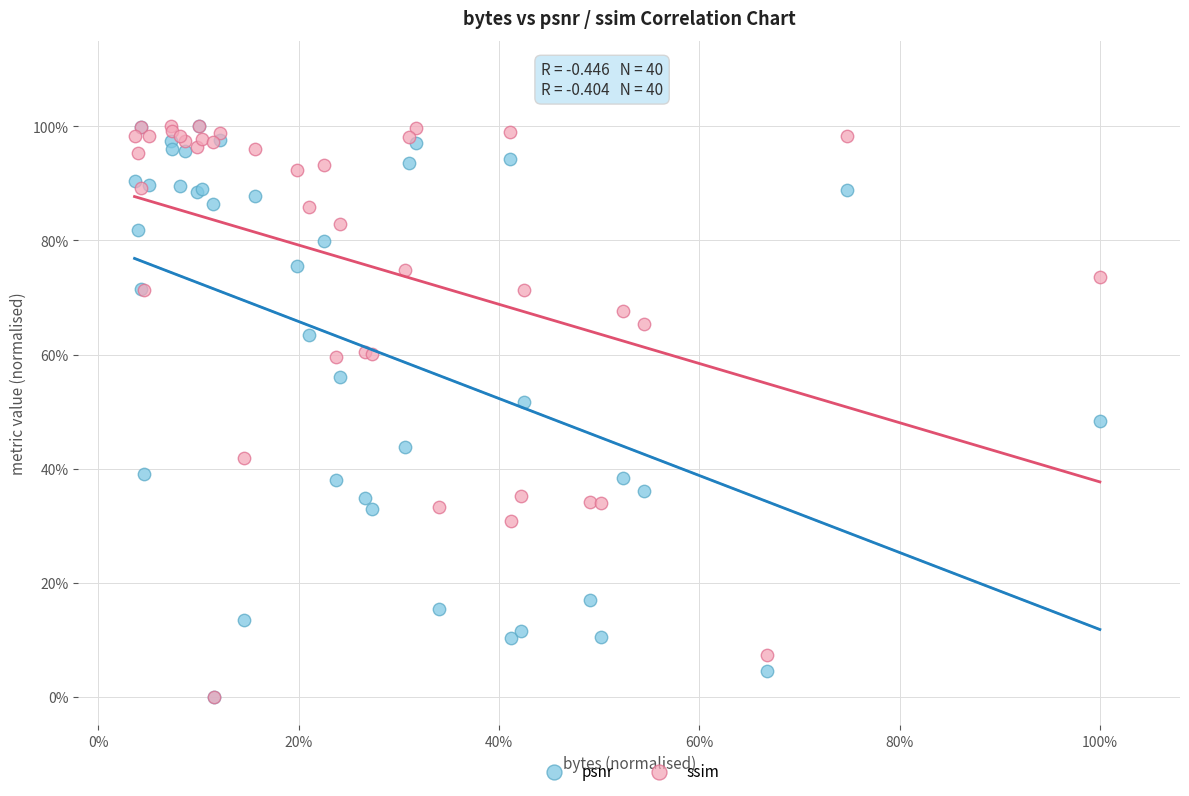

What are all the series names shown in the legend?

psnr, ssim